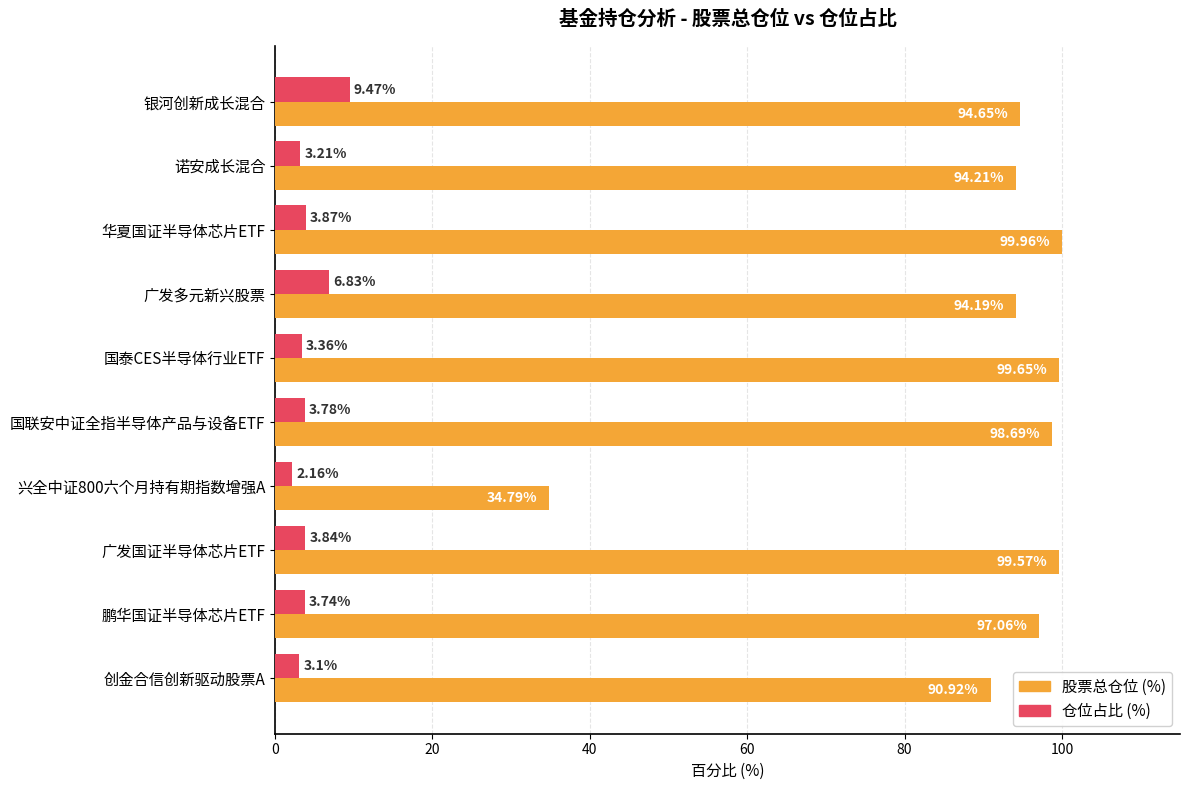

What is the difference between the highest and lowest values at 国联安中证全指半导体产品与设备ETF?

94.9